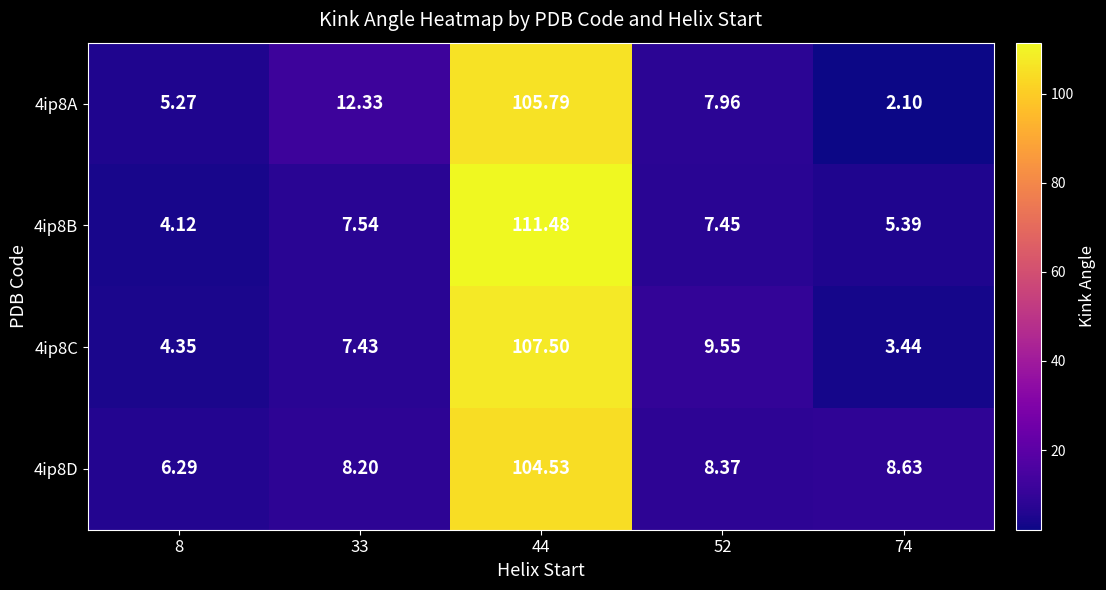

At 74, list the series in order from largest to smallest.

4ip8D, 4ip8B, 4ip8C, 4ip8A